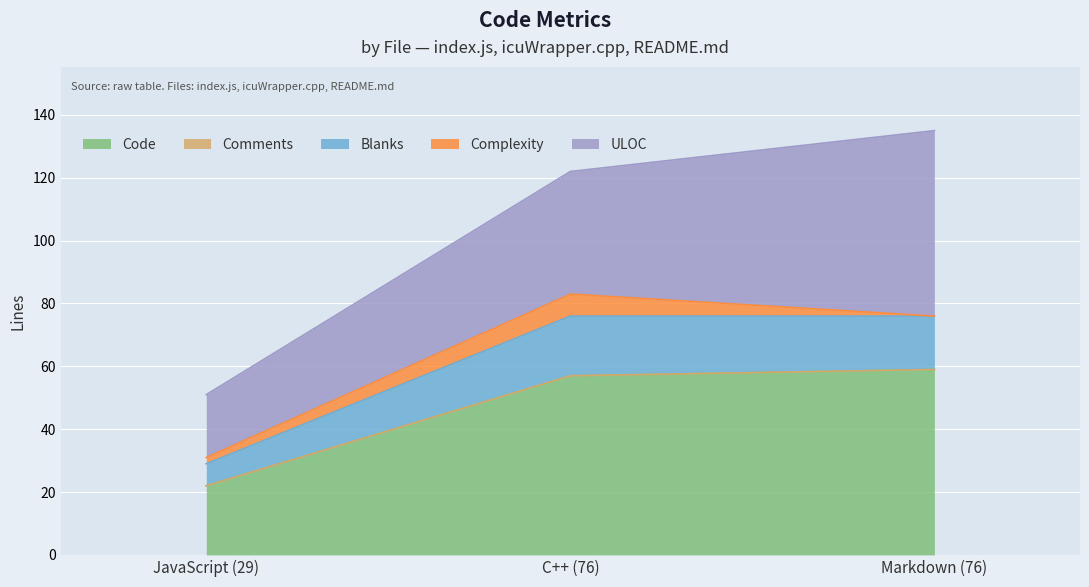

What value does the ULOC series have at C++ (76)?

39